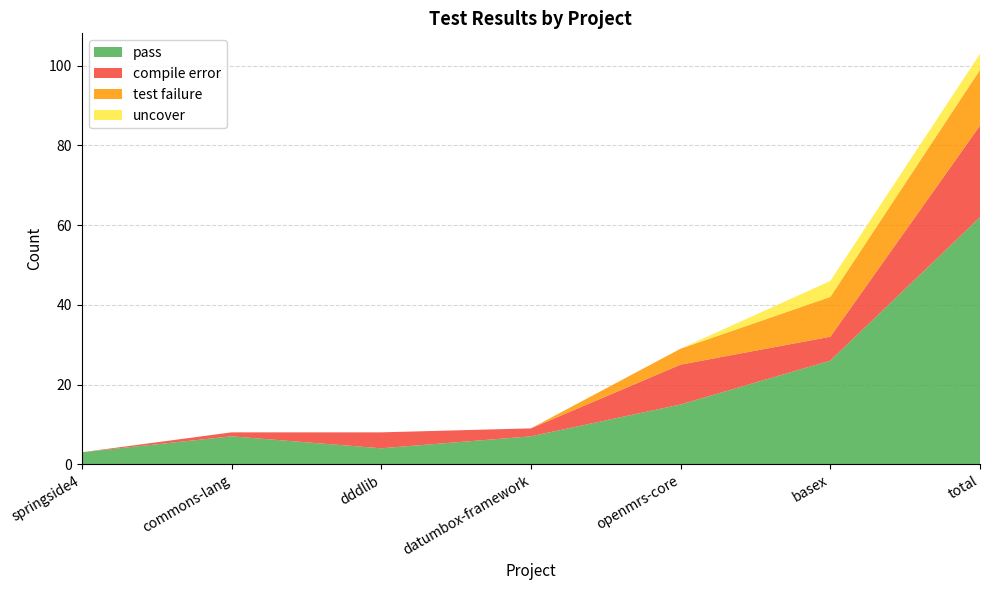

Reading left to right, list all the values displayed in this chart.

pass: 3	7	4	7	15	26	62
compile error: 0	1	4	2	10	6	23
test failure: 0	0	0	0	4	10	14
uncover: 0	0	0	0	0	4	4